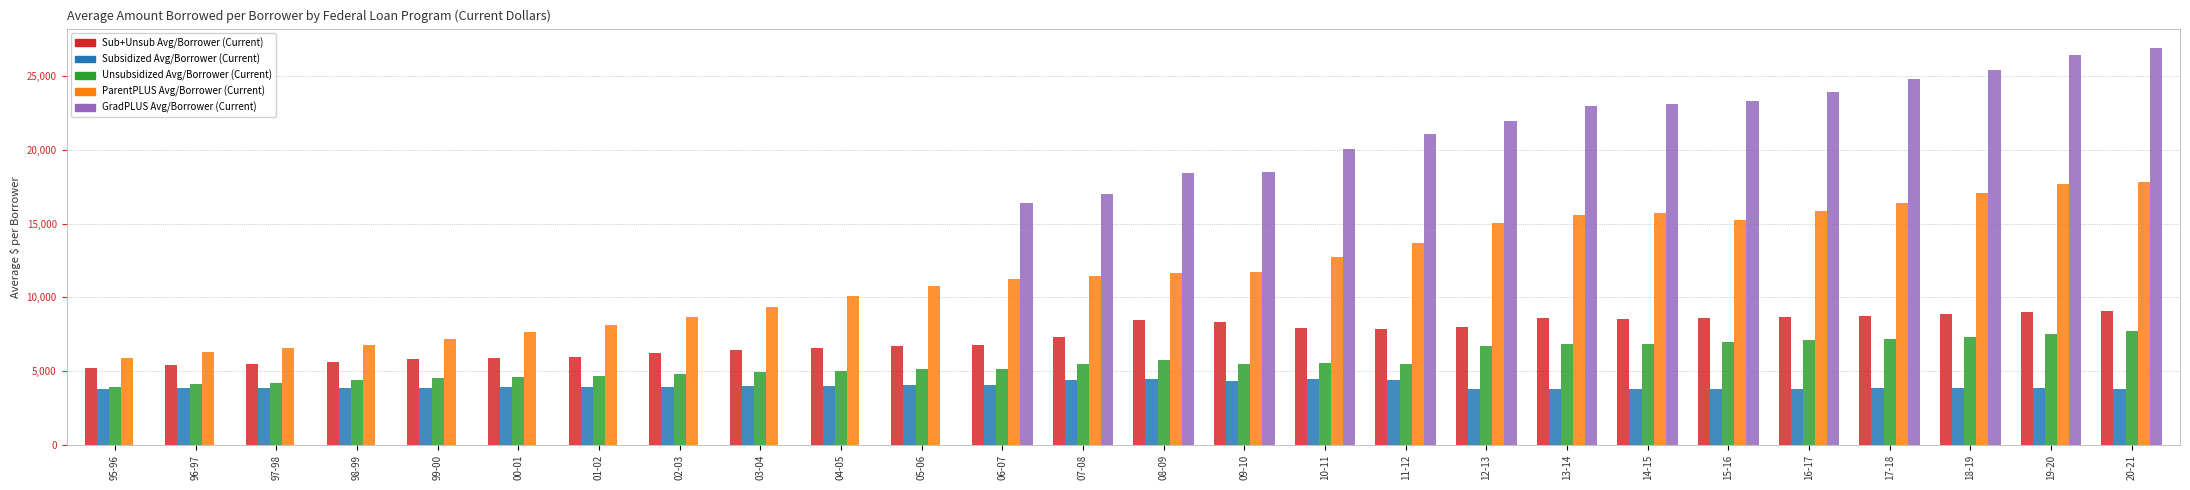

How many data points in Unsubsidized Avg/Borrower (Current) are above 5483?

13